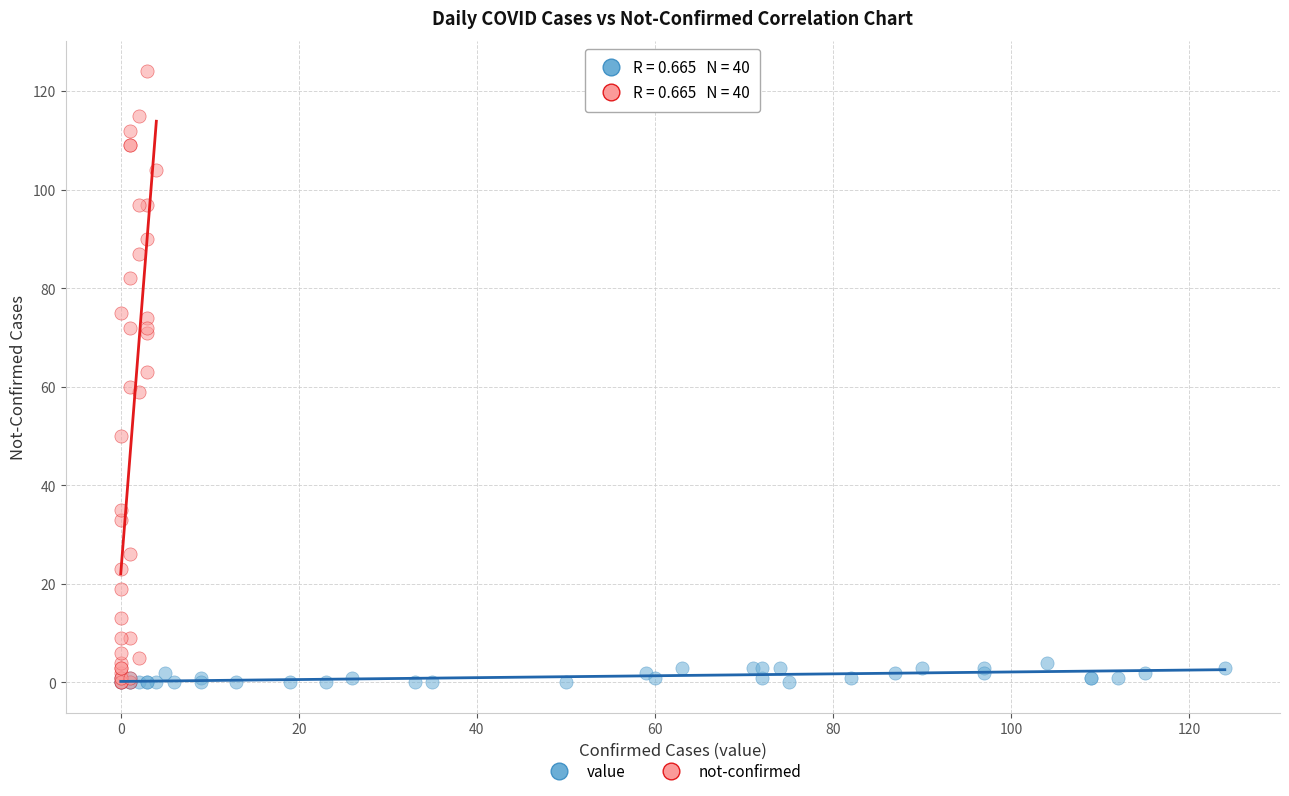

Which series has the largest Y range (max minus min)?

not-confirmed